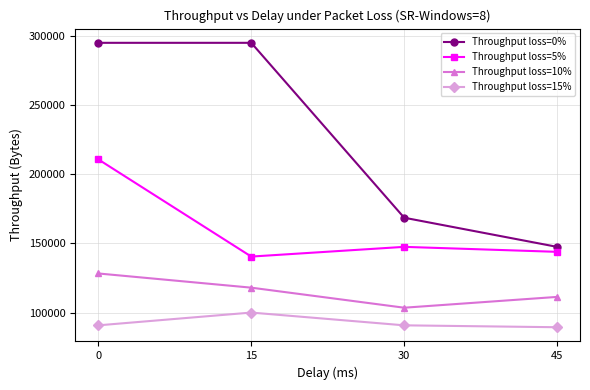

Which series has the largest total across all categories?

Throughput loss=0%